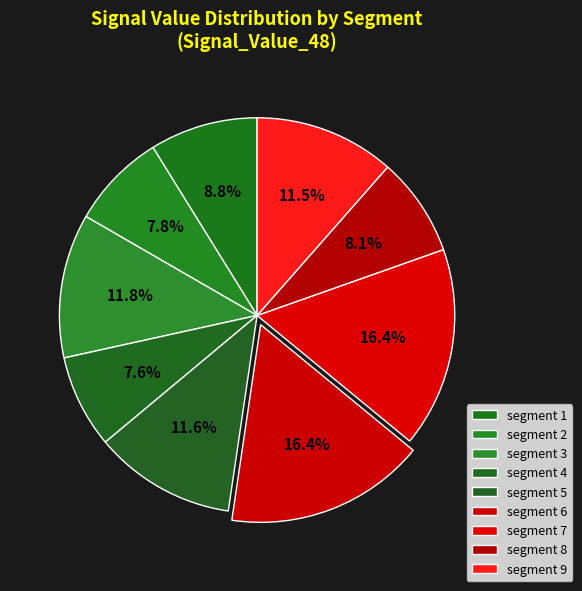

Which category has the biggest portion of the pie?

signal segment 6